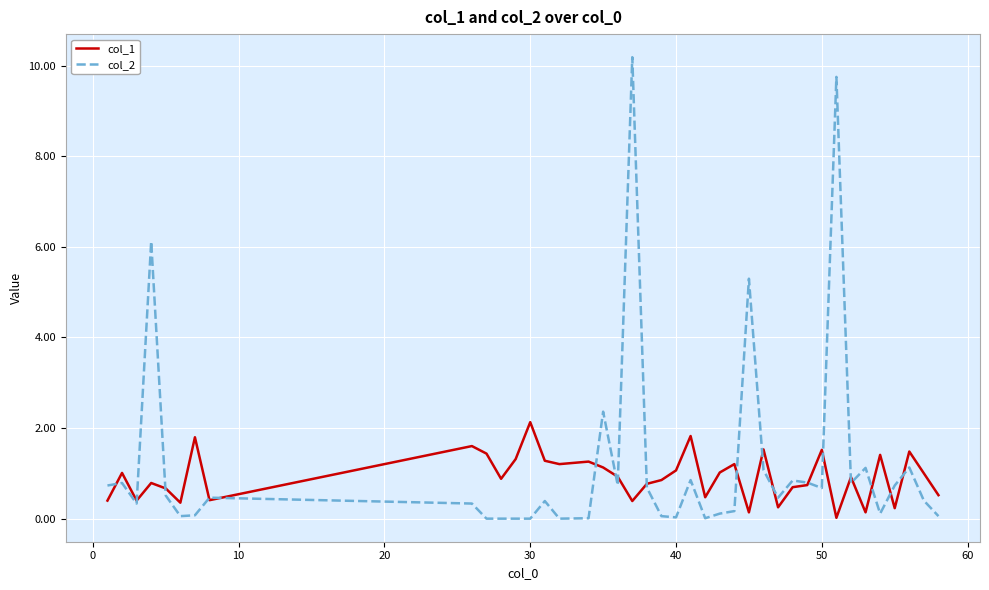

Which series has the largest range (max minus min)?

col_2